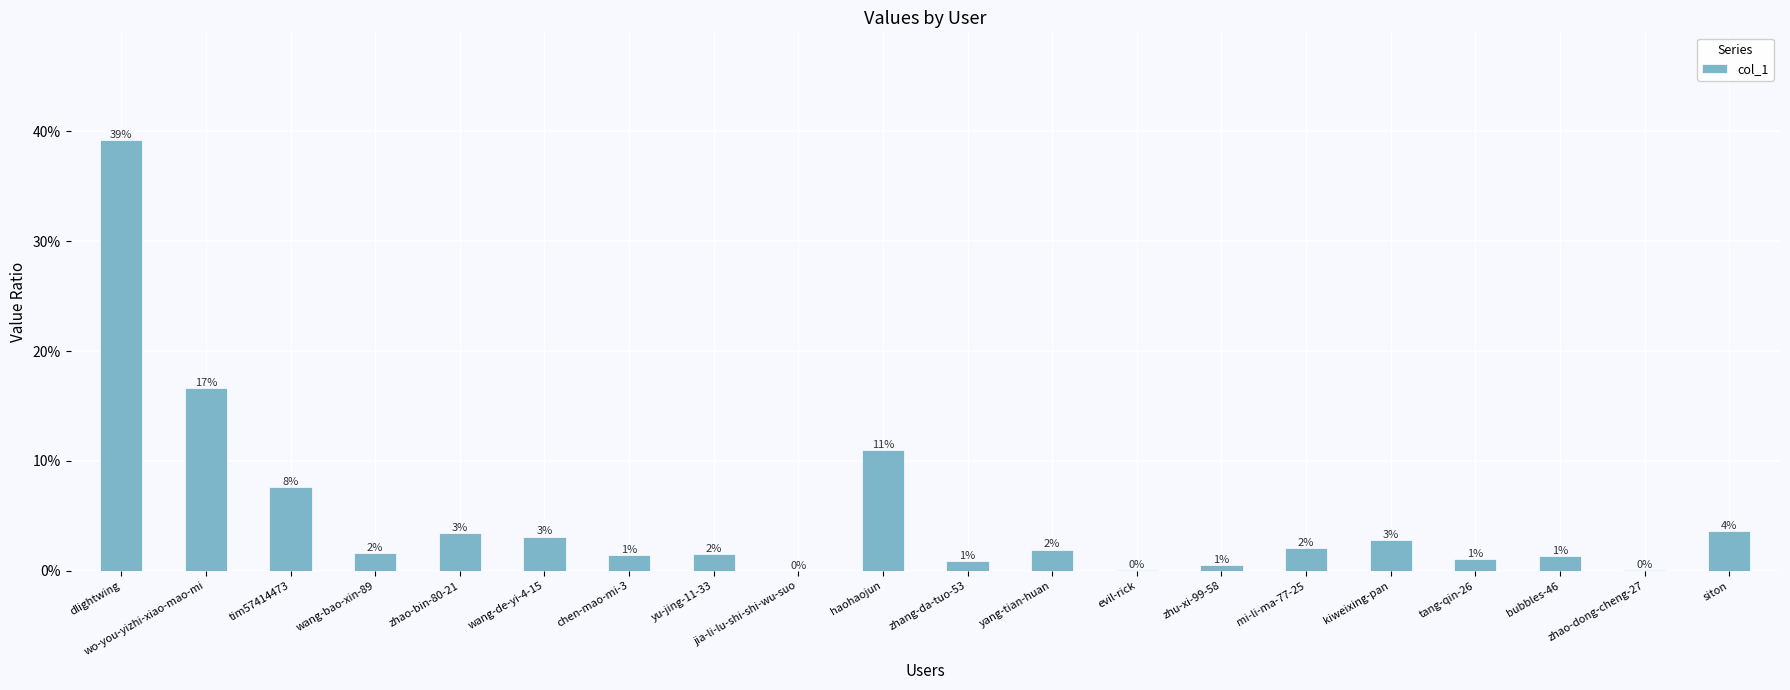

Are the bars horizontal?

No